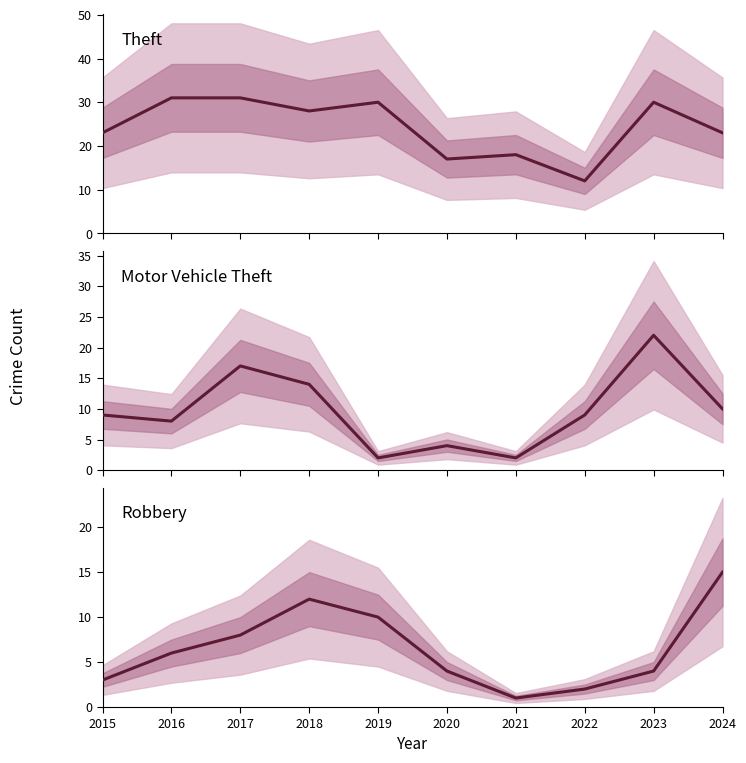

Does the chart display data point markers on the line(s)?

No